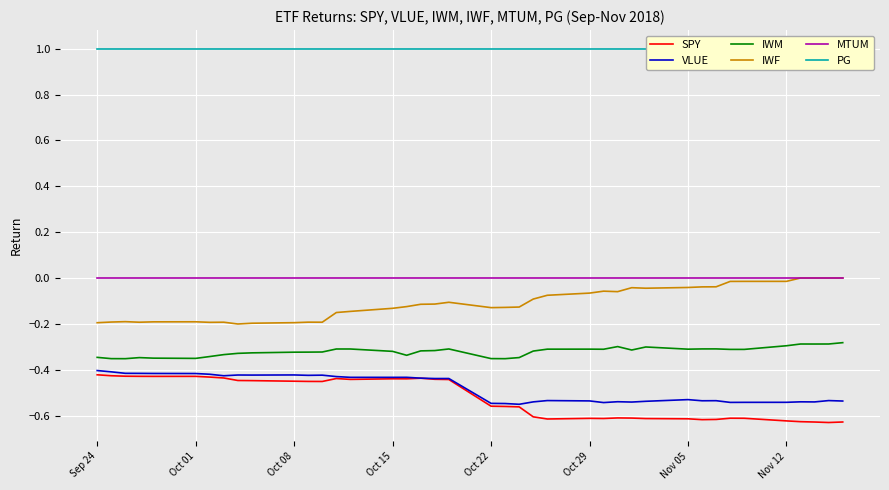

Reading left to right, what are all the values shown in this chart?

SPY: -0.4	-0.4	-0.4	-0.4	-0.4	-0.4	-0.4	-0.4	-0.4	-0.4	-0.5	-0.5	-0.5	-0.4	-0.4	-0.4	-0.4	-0.4	-0.4	-0.4	-0.6	-0.6	-0.6	-0.6	-0.6	-0.6	-0.6	-0.6	-0.6	-0.6	-0.6	-0.6	-0.6	-0.6	-0.6	-0.6	-0.6	-0.6	-0.6	-0.6
VLUE: -0.4	-0.4	-0.4	-0.4	-0.4	-0.4	-0.4	-0.4	-0.4	-0.4	-0.4	-0.4	-0.4	-0.4	-0.4	-0.4	-0.4	-0.4	-0.4	-0.4	-0.5	-0.5	-0.6	-0.5	-0.5	-0.5	-0.5	-0.5	-0.5	-0.5	-0.5	-0.5	-0.5	-0.5	-0.5	-0.5	-0.5	-0.5	-0.5	-0.5
IWM: -0.3	-0.4	-0.4	-0.3	-0.3	-0.4	-0.3	-0.3	-0.3	-0.3	-0.3	-0.3	-0.3	-0.3	-0.3	-0.3	-0.3	-0.3	-0.3	-0.3	-0.4	-0.4	-0.3	-0.3	-0.3	-0.3	-0.3	-0.3	-0.3	-0.3	-0.3	-0.3	-0.3	-0.3	-0.3	-0.3	-0.3	-0.3	-0.3	-0.3
IWF: -0.2	-0.2	-0.2	-0.2	-0.2	-0.2	-0.2	-0.2	-0.2	-0.2	-0.2	-0.2	-0.2	-0.2	-0.1	-0.1	-0.1	-0.1	-0.1	-0.1	-0.1	-0.1	-0.1	-0.1	-0.1	-0.1	-0.1	-0.1	-0.0	-0.0	-0.0	-0.0	-0.0	-0.0	-0.0	-0.0	-0.0	-0.0	-0.0	-0.0
MTUM: -0.0	-0.0	-0.0	-0.0	-0.0	-0.0	-0.0	-0.0	-0.0	-0.0	-0.0	-0.0	-0.0	-0.0	-0.0	-0.0	-0.0	-0.0	-0.0	-0.0	-0.0	-0.0	-0.0	-0.0	-0.0	-0.0	-0.0	-0.0	-0.0	-0.0	-0.0	-0.0	-0.0	-0.0	-0.0	-0.0	-0.0	-0.0	-0.0	-0.0
PG: 1.0	1.0	1.0	1.0	1.0	1.0	1.0	1.0	1.0	1.0	1.0	1.0	1.0	1.0	1.0	1.0	1.0	1.0	1.0	1.0	1.0	1.0	1.0	1.0	1.0	1.0	1.0	1.0	1.0	1.0	1.0	1.0	1.0	1.0	1.0	1.0	1.0	1.0	1.0	1.0